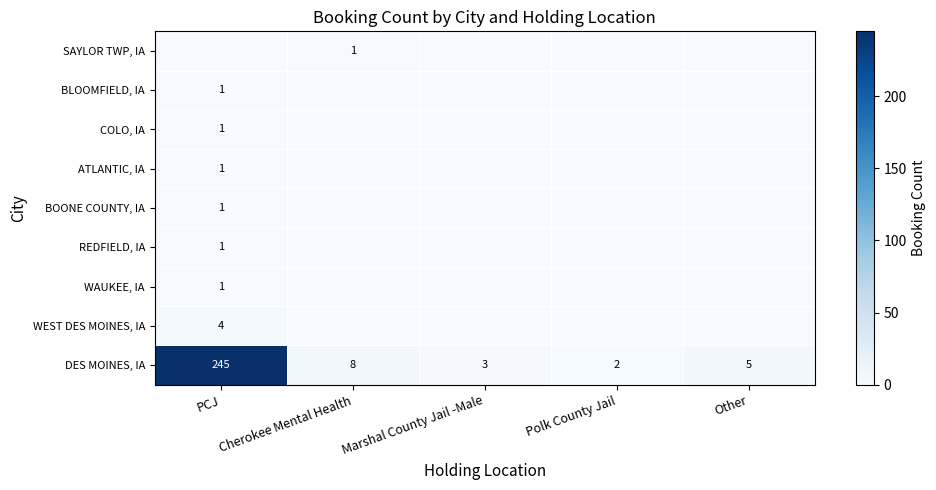

At which label does DES MOINES, IA reach its minimum?

Polk County Jail